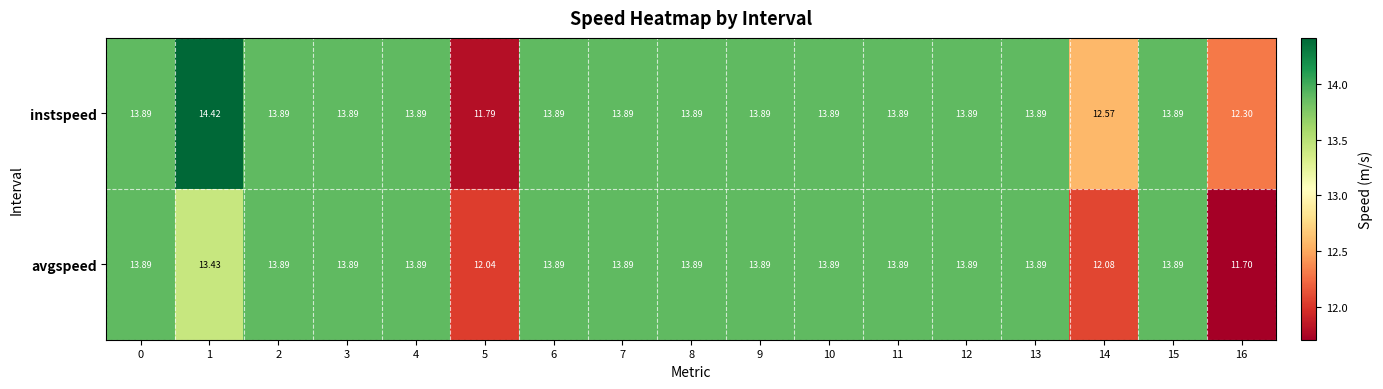

Which series changed the most between 7 and 14?

avgspeed